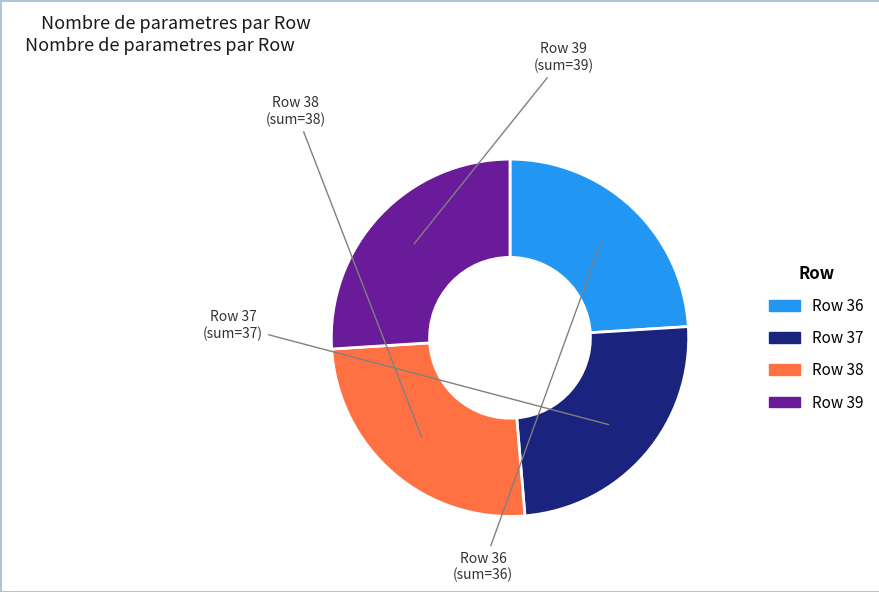

How many segments does this pie chart have?

4